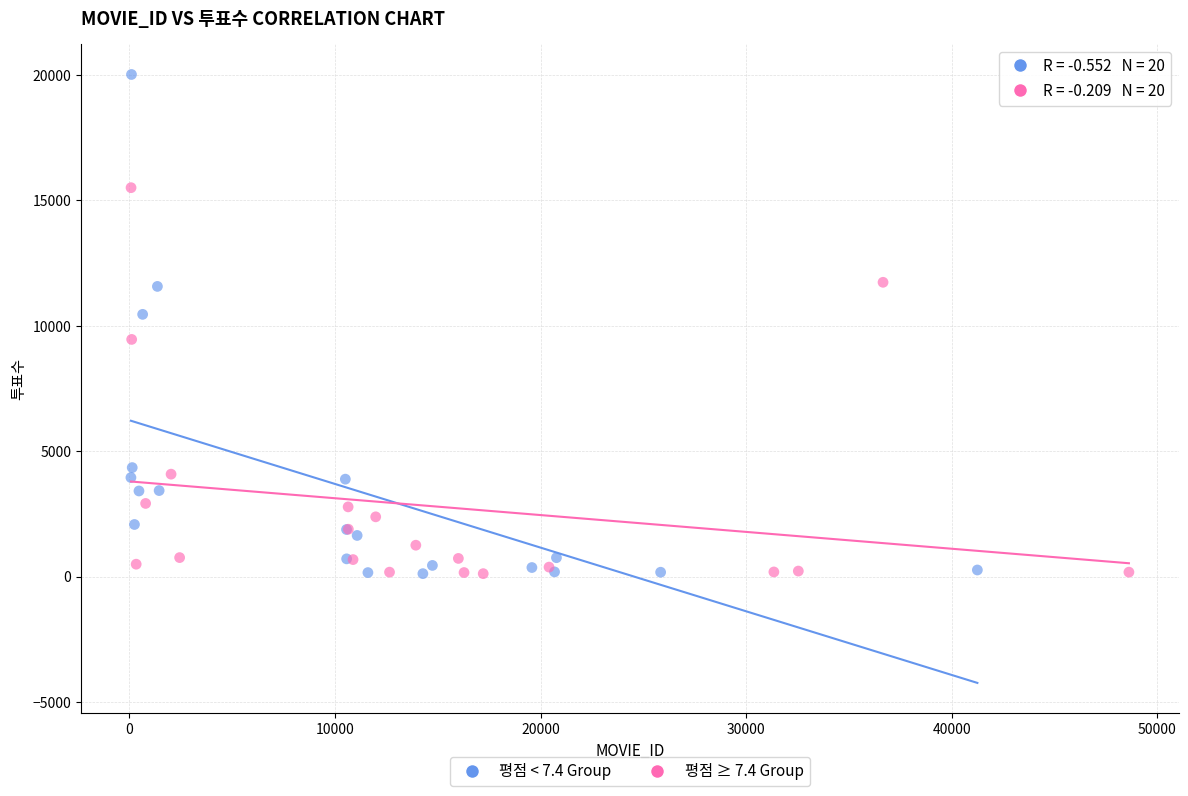

Which series has the largest Y range (max minus min)?

평점 < 7.4 Group